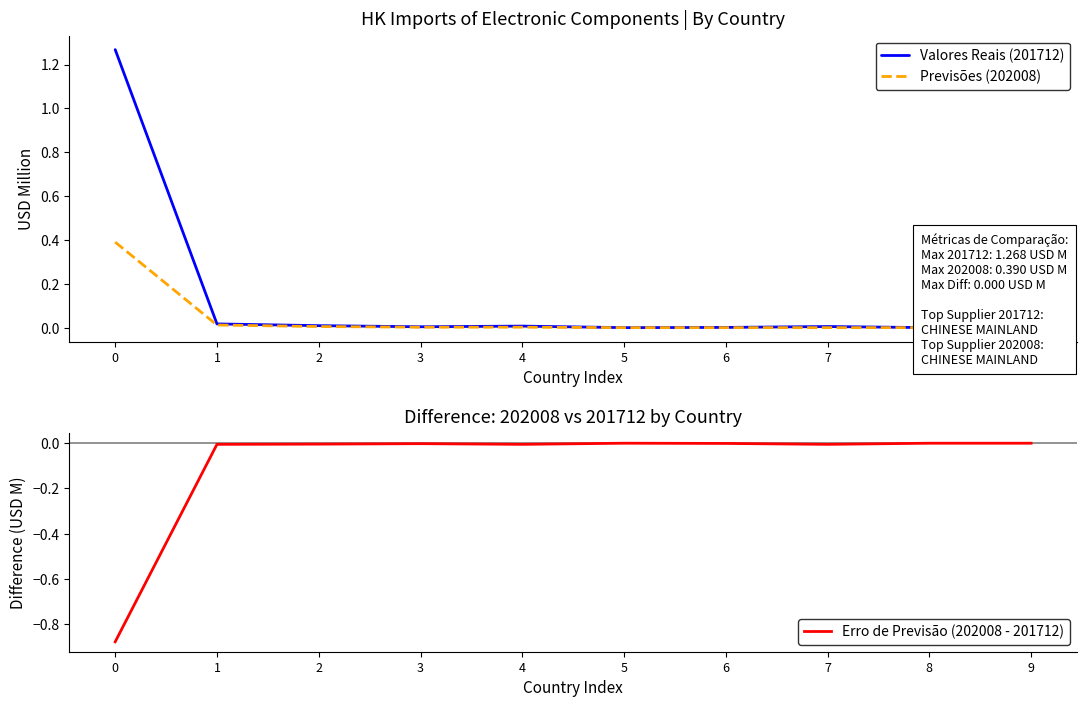

How many data points does each series have?

10